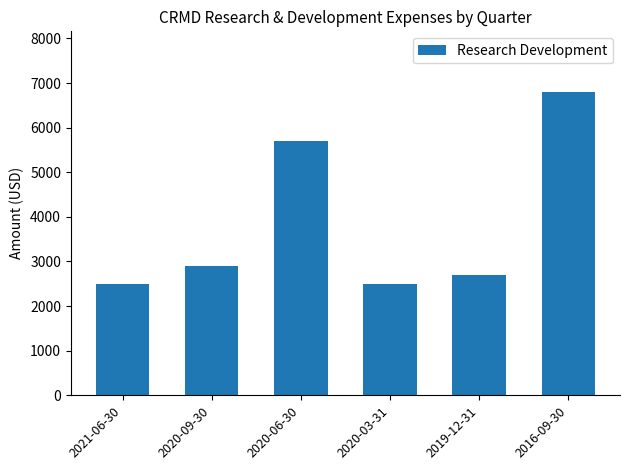

True or false: the data shows 6800 at 2016-09-30.

True